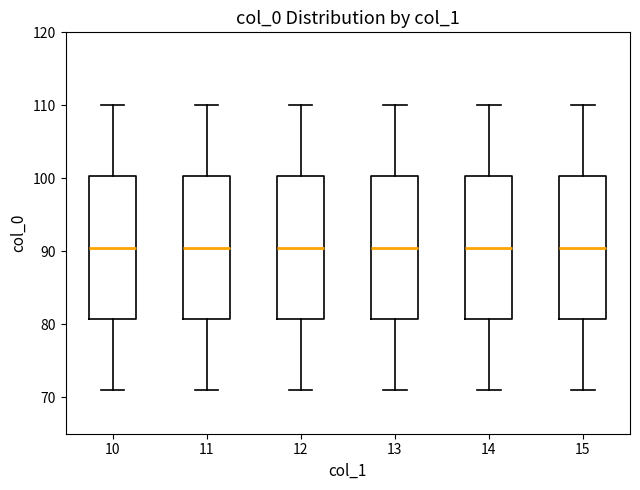

Reading left to right, read every box against the y-axis: the position of its median line, the range the box covers, and the ends of its whiskers. The values are not printed on the chart, so give them approximately, as read against the axis.

10: median 91, box 81 to 100, whiskers 71 to 110
11: median 91, box 81 to 100, whiskers 71 to 110
12: median 91, box 81 to 100, whiskers 71 to 110
13: median 91, box 81 to 100, whiskers 71 to 110
14: median 91, box 81 to 100, whiskers 71 to 110
15: median 91, box 81 to 100, whiskers 71 to 110